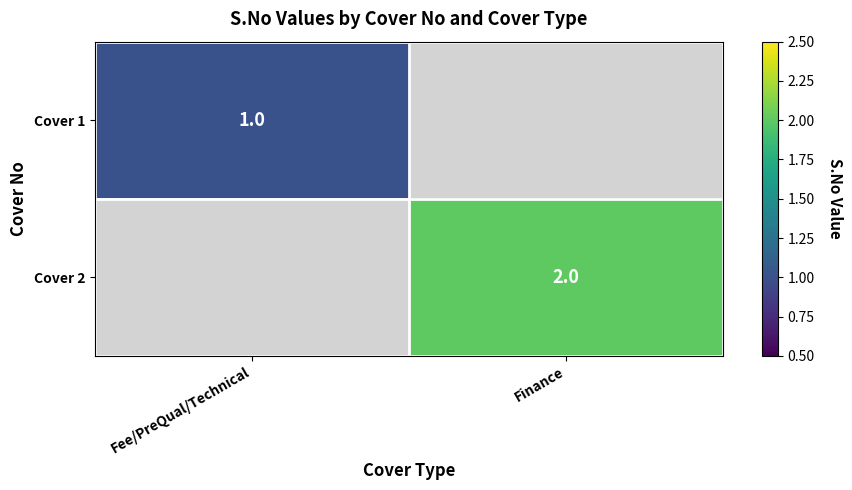

At how many categories does at least one series exceed 1?

1